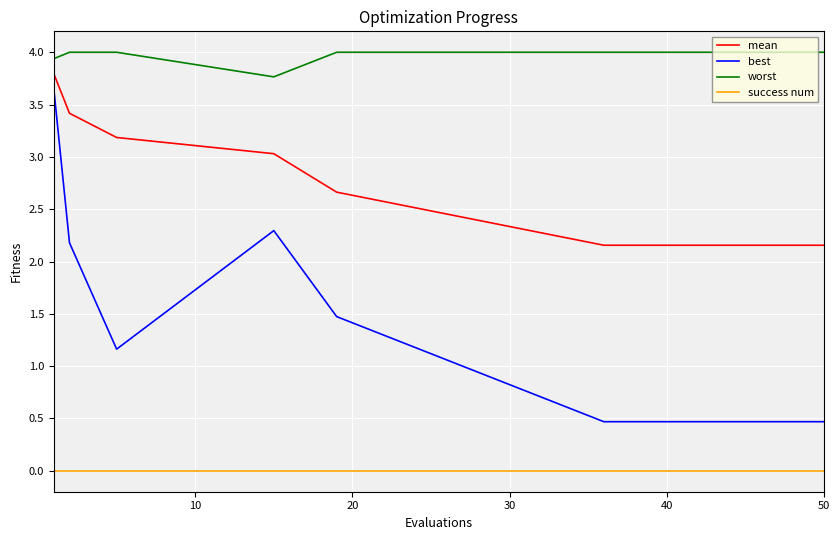

True or false: best and success num intersect in this chart.

False